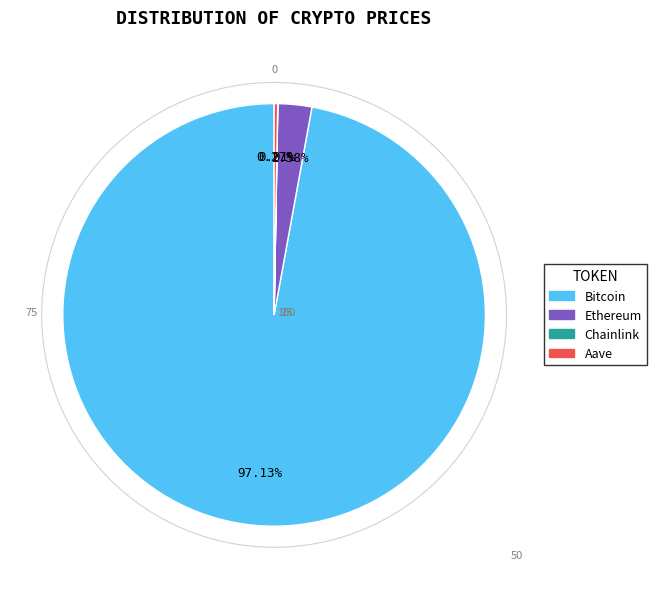

Which category has the biggest portion of the pie?

Bitcoin